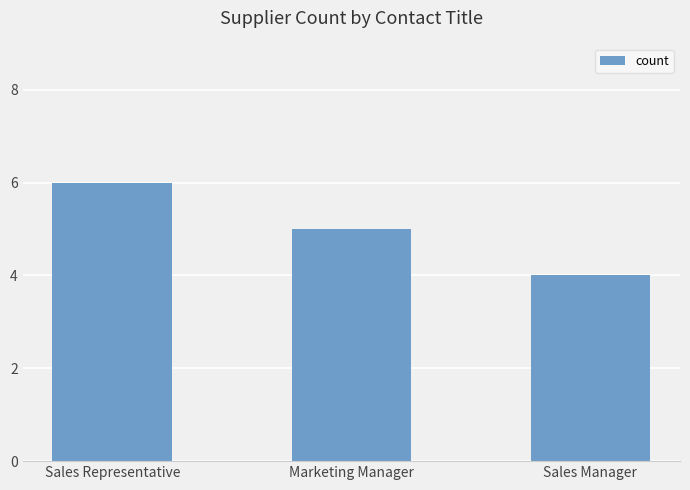

The value at Sales Manager is 7. True or false?

False